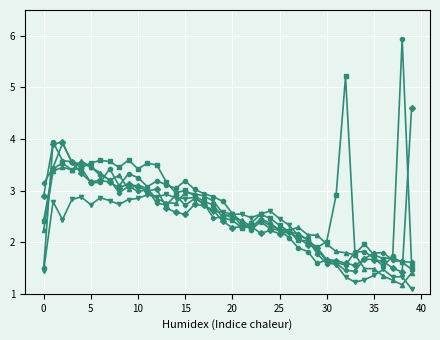

Is this an area chart (filled region under the line)?

No